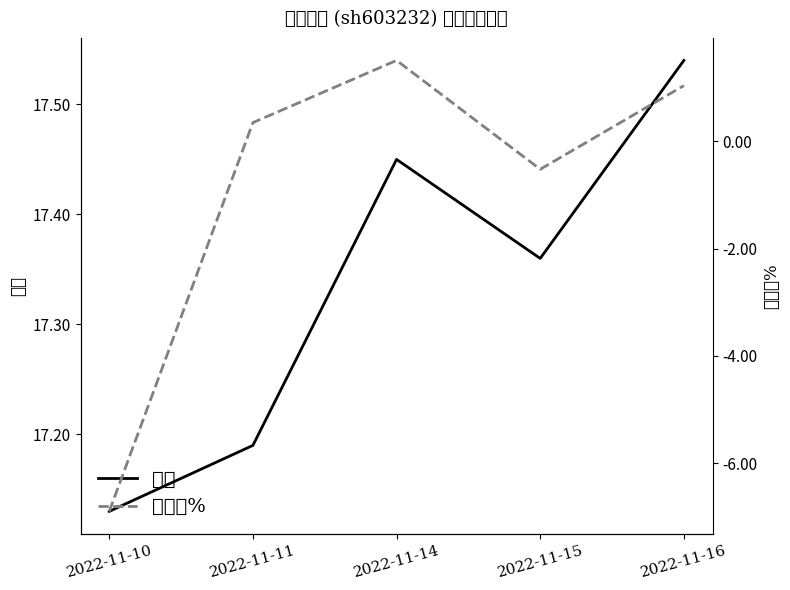

What is the sum of all 价格 values?

86.7